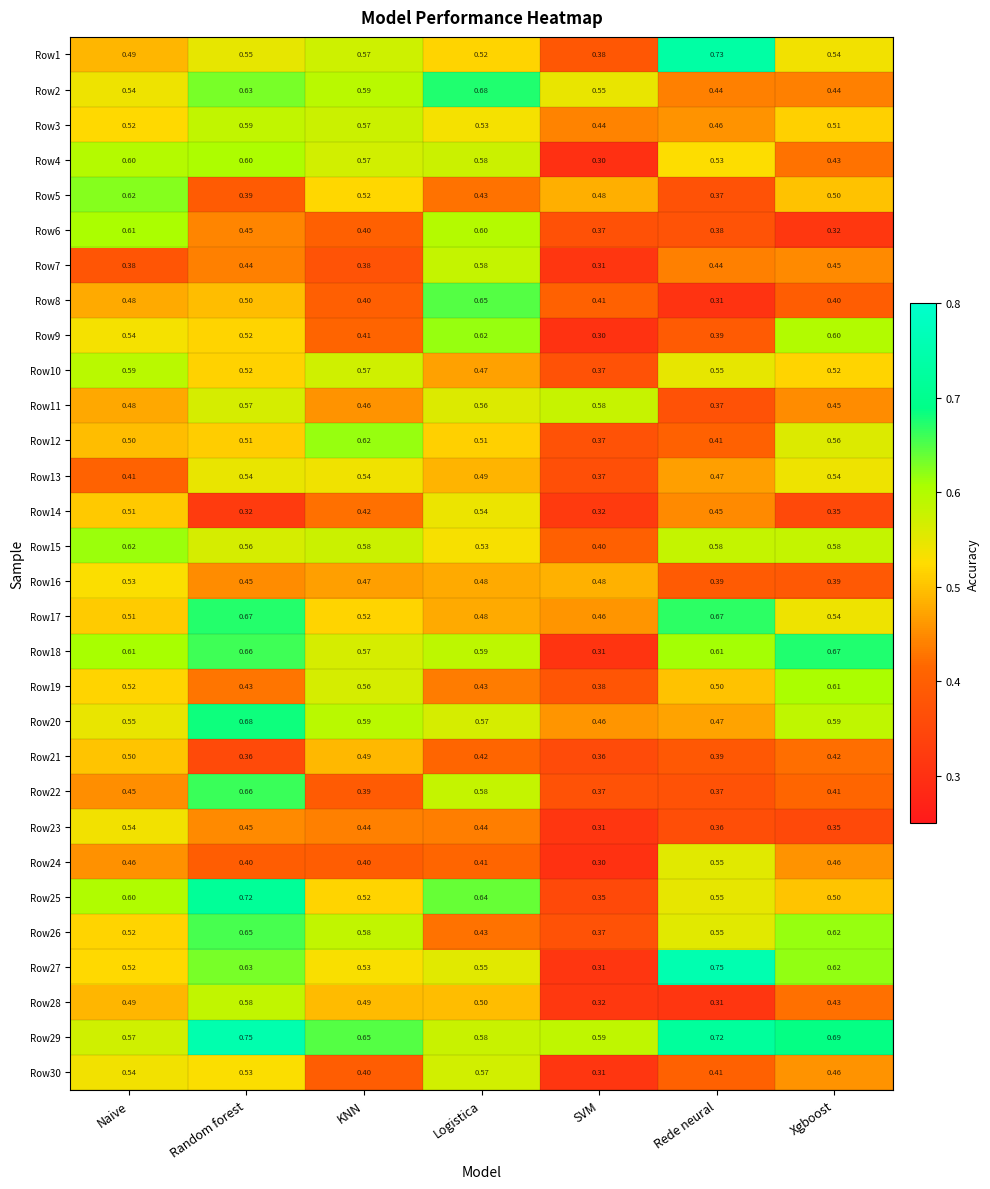

At which category is the sum across all series the highest?

Random forest